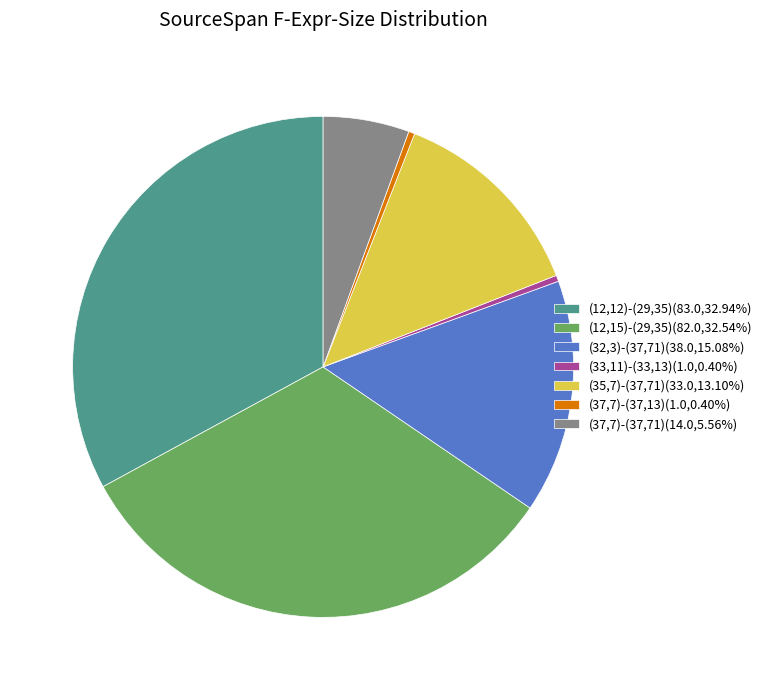

How many slices are in this pie chart?

7